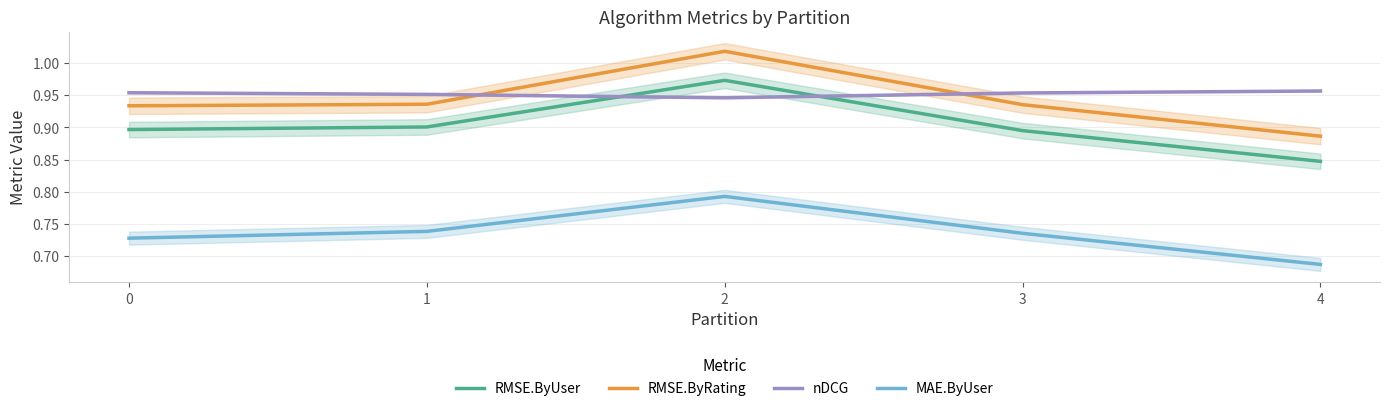

What is the value of the RMSE.ByUser point at the 1st from the left?

0.9